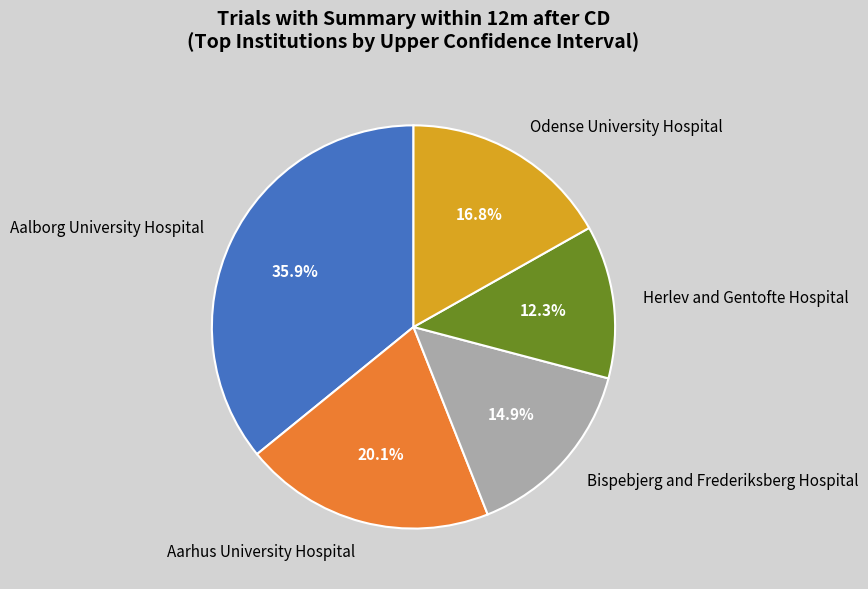

What is the ratio of the value at Odense University Hospital to the value at Bispebjerg and Frederiksberg Hospital?

1.1